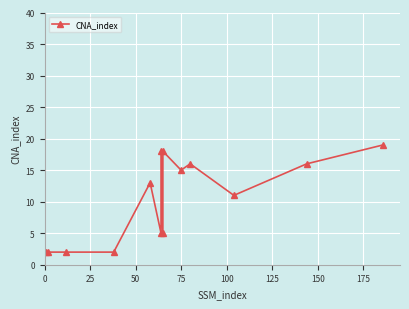

The chart shows a value of 25 at 13. True or false?

False